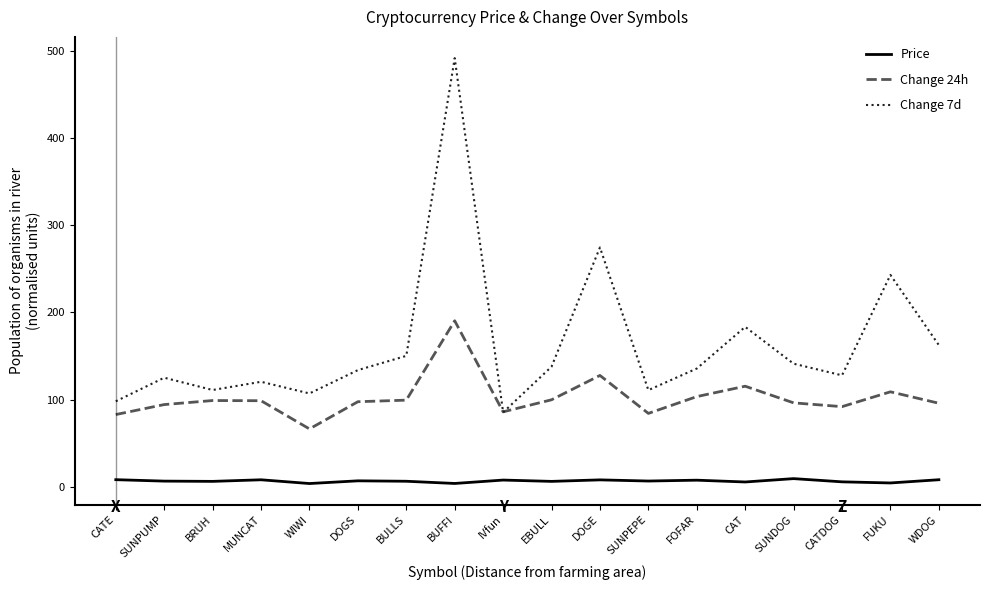

Which series has the largest total across all categories?

Change 7d